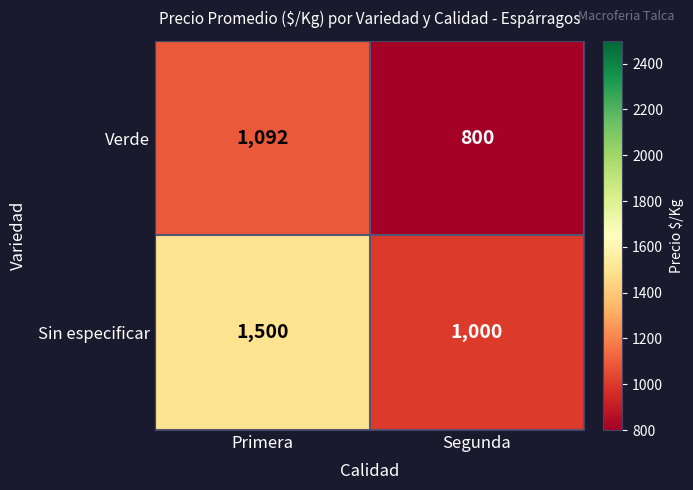

Which series changed the most between Primera and Segunda?

Sin especificar